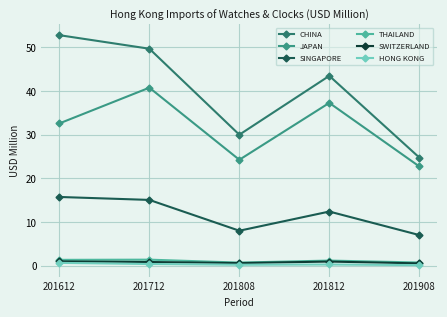

List the labels in order of CHINA value, smallest first.

201908, 201808, 201812, 201712, 201612